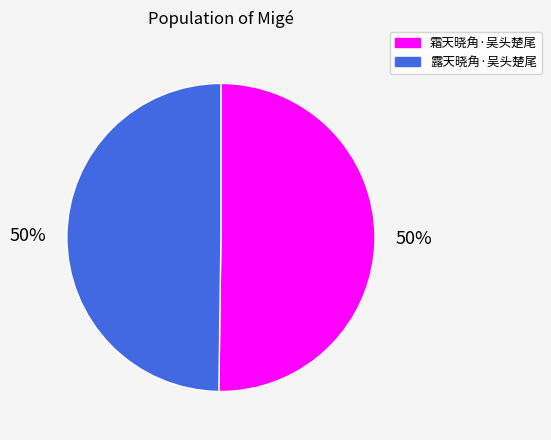

How many segments does this pie chart have?

2